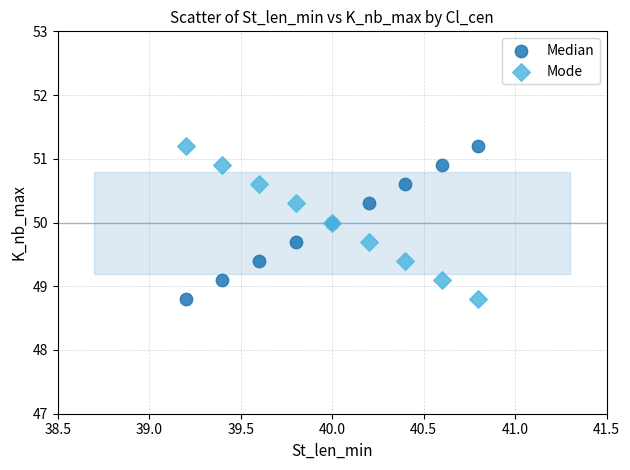

What is the X range (max minus min) for the scatter plot?

1.6